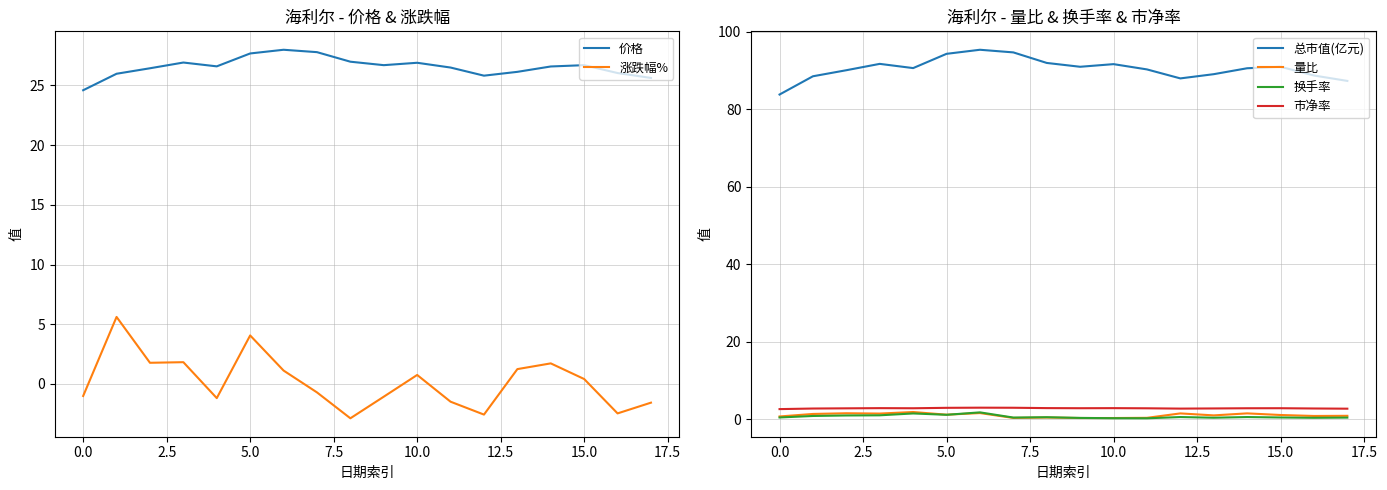

What is the total value across all series at 11?

118.8